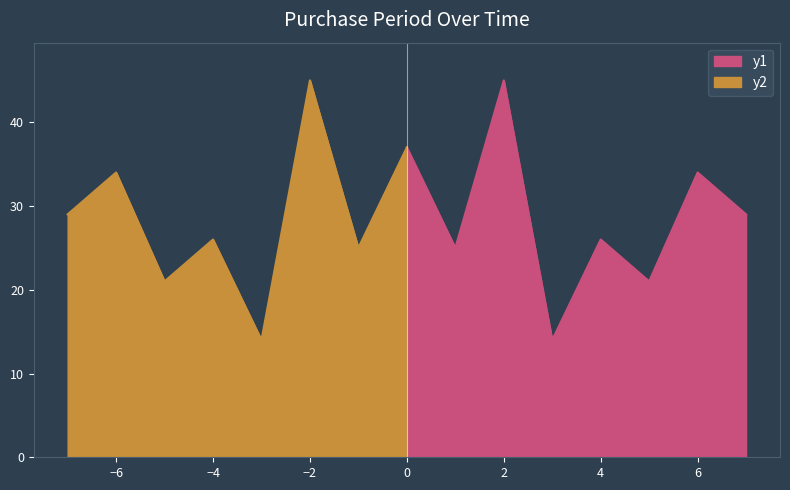

How many points are higher than both their immediate neighbors (excluding endpoints)?

3